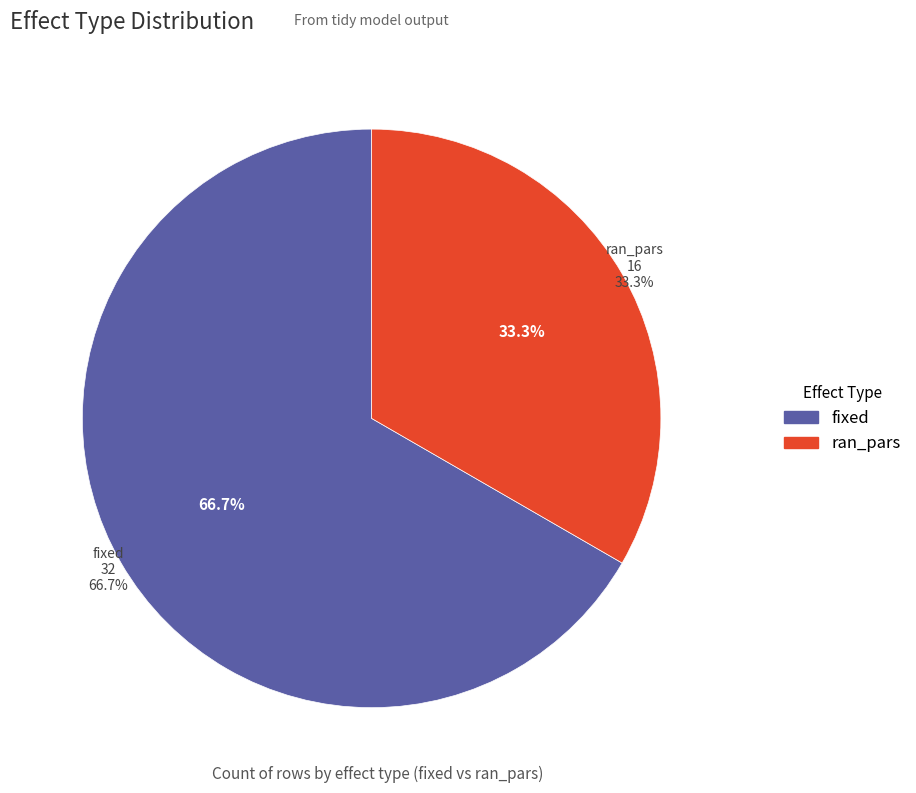

Which slice is the largest?

fixed